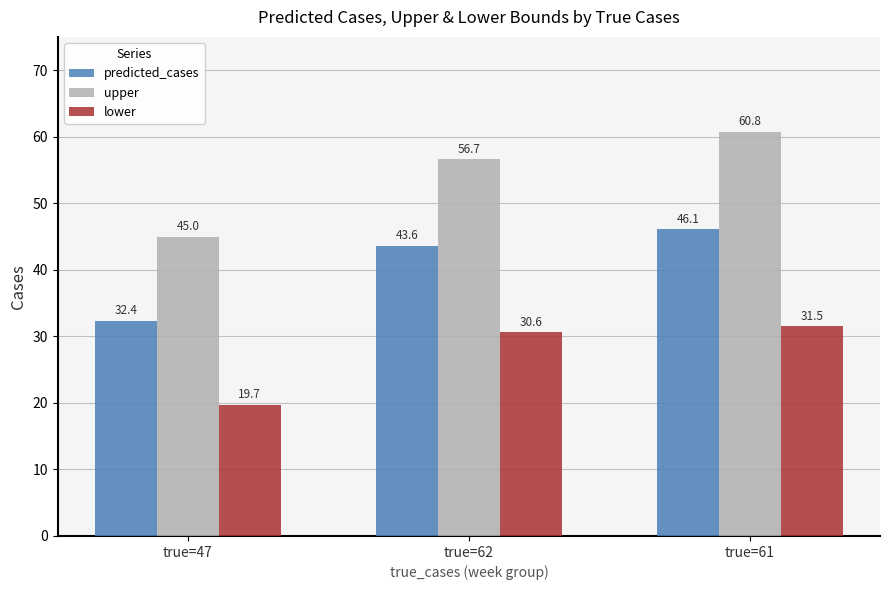

True or false: upper has a value of 60.8 at true=61.

True